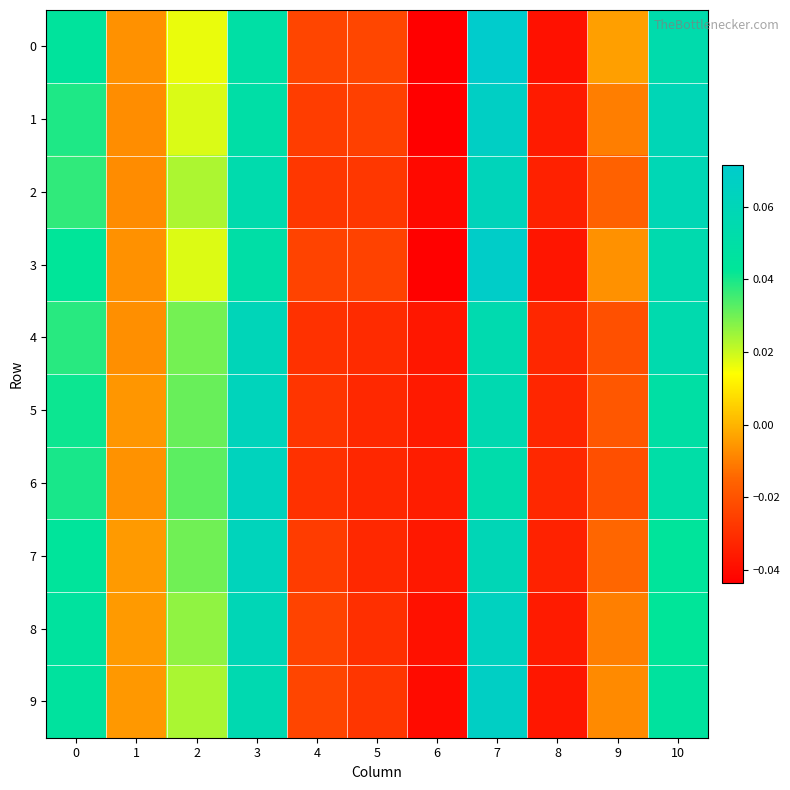

Between 9 and 3, which is larger?

3